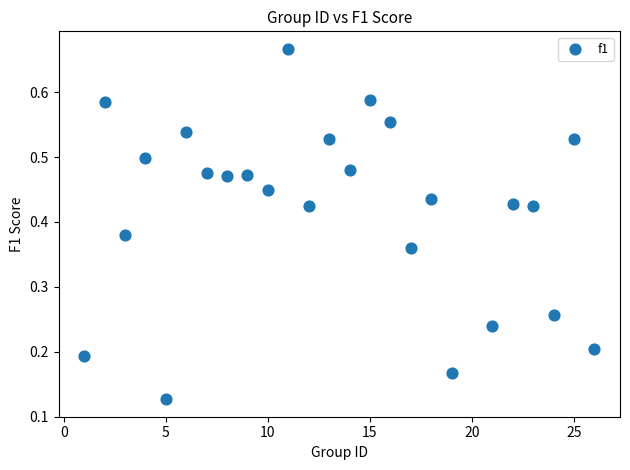

What is the range of X values (max minus min)?

25.0